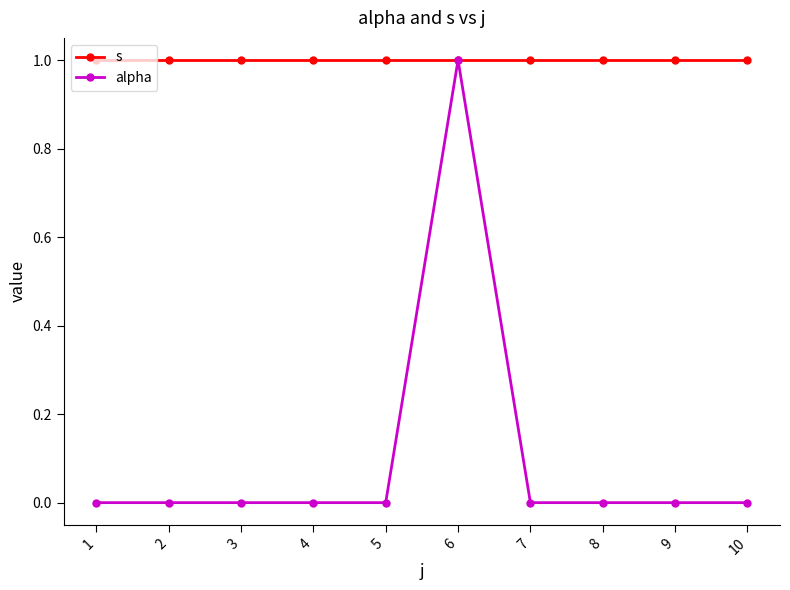

Rank the series by their average value, from lowest to highest.

alpha, s